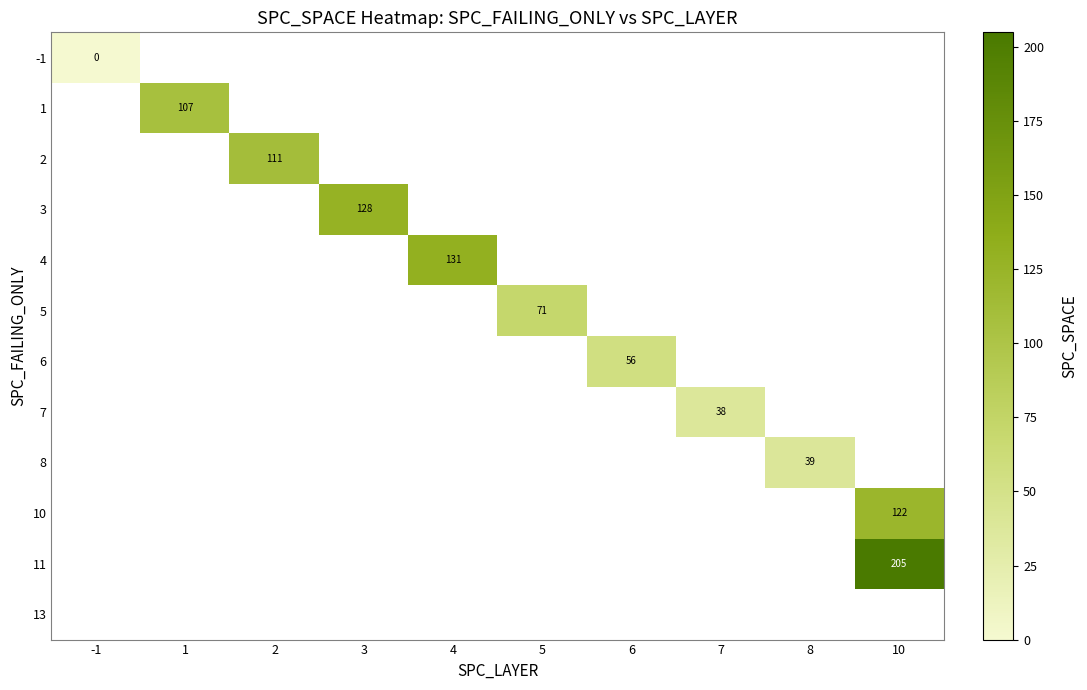

True or false: 11 has a value of 314 at 10.

False